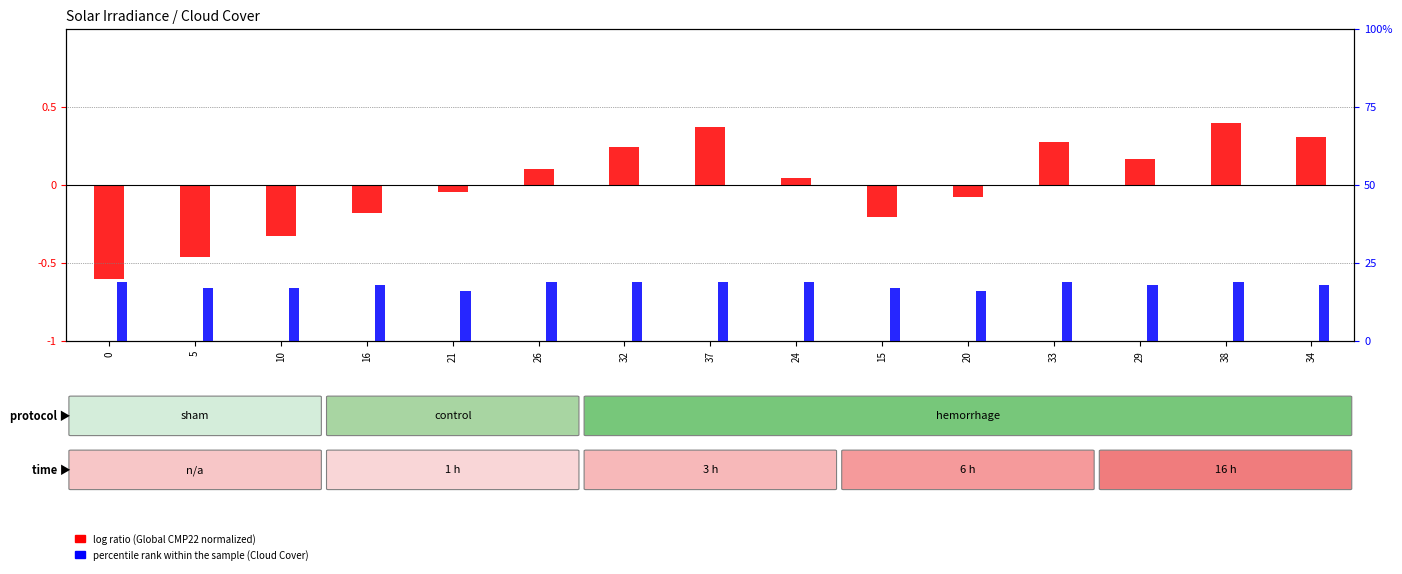

How many groups of bars are there?

15